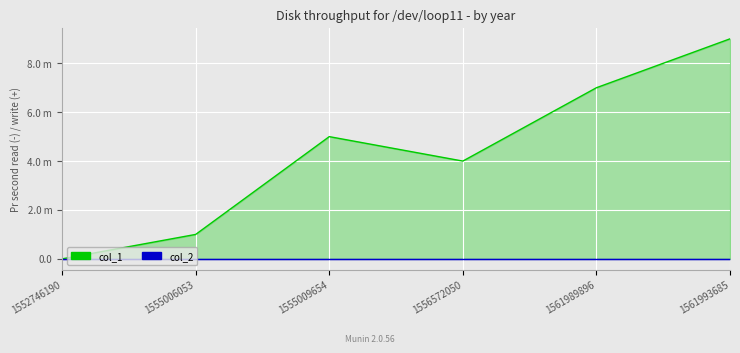

What is the difference between the second highest and second lowest values in the col_1 series?

6